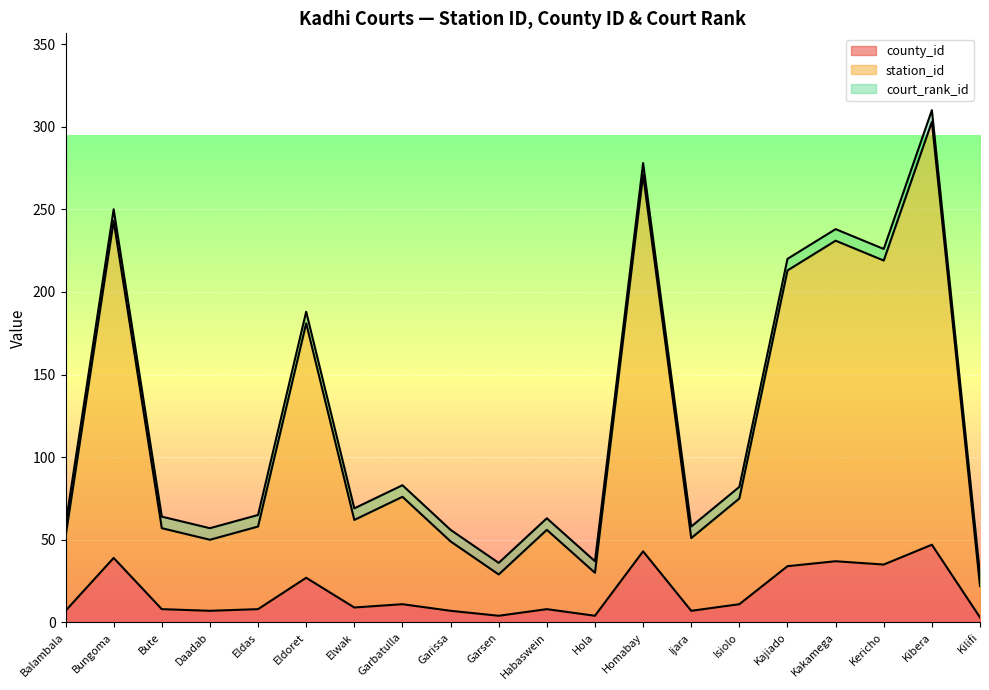

At which category is the sum across all series the highest?

Kibera